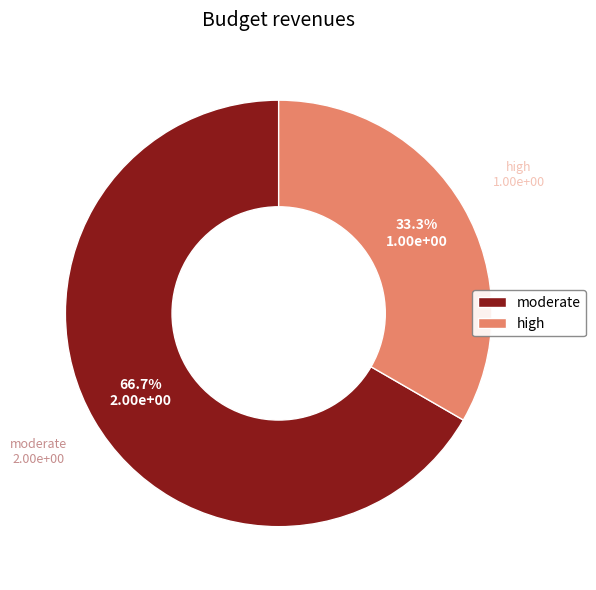

Rank the categories by value from lowest to highest.

high, moderate